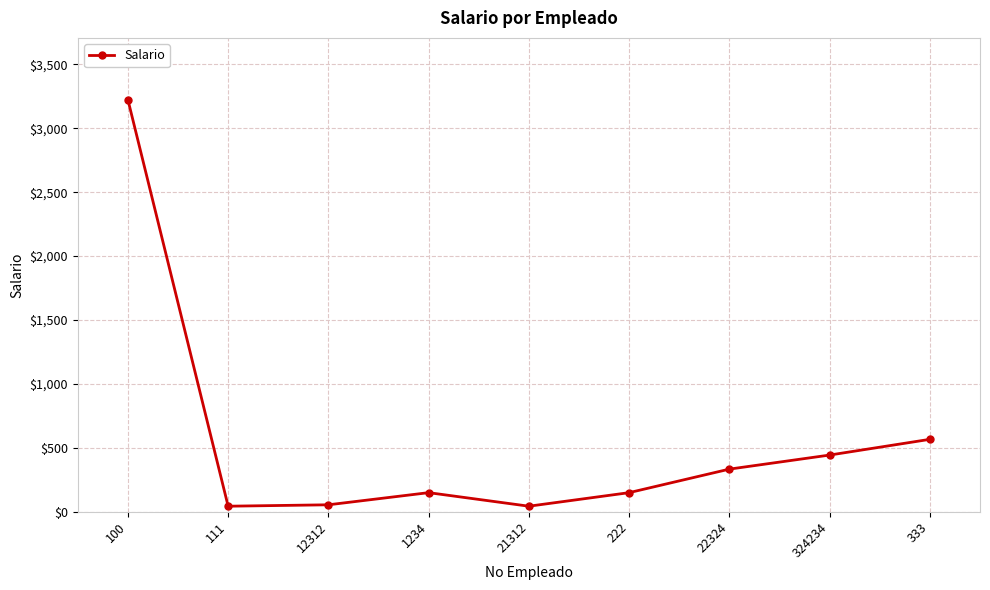

What is the smallest value displayed?

44